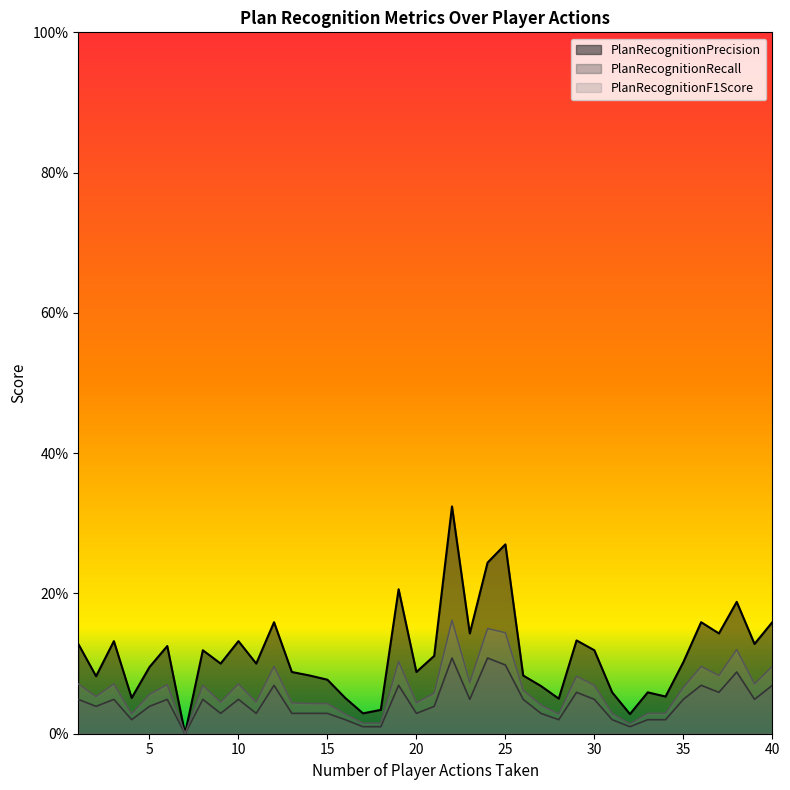

Reading left to right, extract all data points from this chart.

PlanRecognitionPrecision: 1=0.1	2=0.1	3=0.1	4=0.1	5=0.1	6=0.1	7=0.0	8=0.1	9=0.1	10=0.1	11=0.1	12=0.2	13=0.1	14=0.1	15=0.1	16=0.1	17=0.0	18=0.0	19=0.2	20=0.1	21=0.1	22=0.3	23=0.1	24=0.2	25=0.3	26=0.1	27=0.1	28=0.1	29=0.1	30=0.1	31=0.1	32=0.0	33=0.1	34=0.1	35=0.1	36=0.2	37=0.1	38=0.2	39=0.1	40=0.2
PlanRecognitionRecall: 1=0.0	2=0.0	3=0.0	4=0.0	5=0.0	6=0.0	7=0.0	8=0.0	9=0.0	10=0.0	11=0.0	12=0.1	13=0.0	14=0.0	15=0.0	16=0.0	17=0.0	18=0.0	19=0.1	20=0.0	21=0.0	22=0.1	23=0.0	24=0.1	25=0.1	26=0.0	27=0.0	28=0.0	29=0.1	30=0.0	31=0.0	32=0.0	33=0.0	34=0.0	35=0.0	36=0.1	37=0.1	38=0.1	39=0.0	40=0.1
PlanRecognitionF1Score: 1=0.1	2=0.1	3=0.1	4=0.0	5=0.1	6=0.1	7=0.0	8=0.1	9=0.0	10=0.1	11=0.0	12=0.1	13=0.0	14=0.0	15=0.0	16=0.0	17=0.0	18=0.0	19=0.1	20=0.0	21=0.1	22=0.2	23=0.1	24=0.1	25=0.1	26=0.1	27=0.0	28=0.0	29=0.1	30=0.1	31=0.0	32=0.0	33=0.0	34=0.0	35=0.1	36=0.1	37=0.1	38=0.1	39=0.1	40=0.1